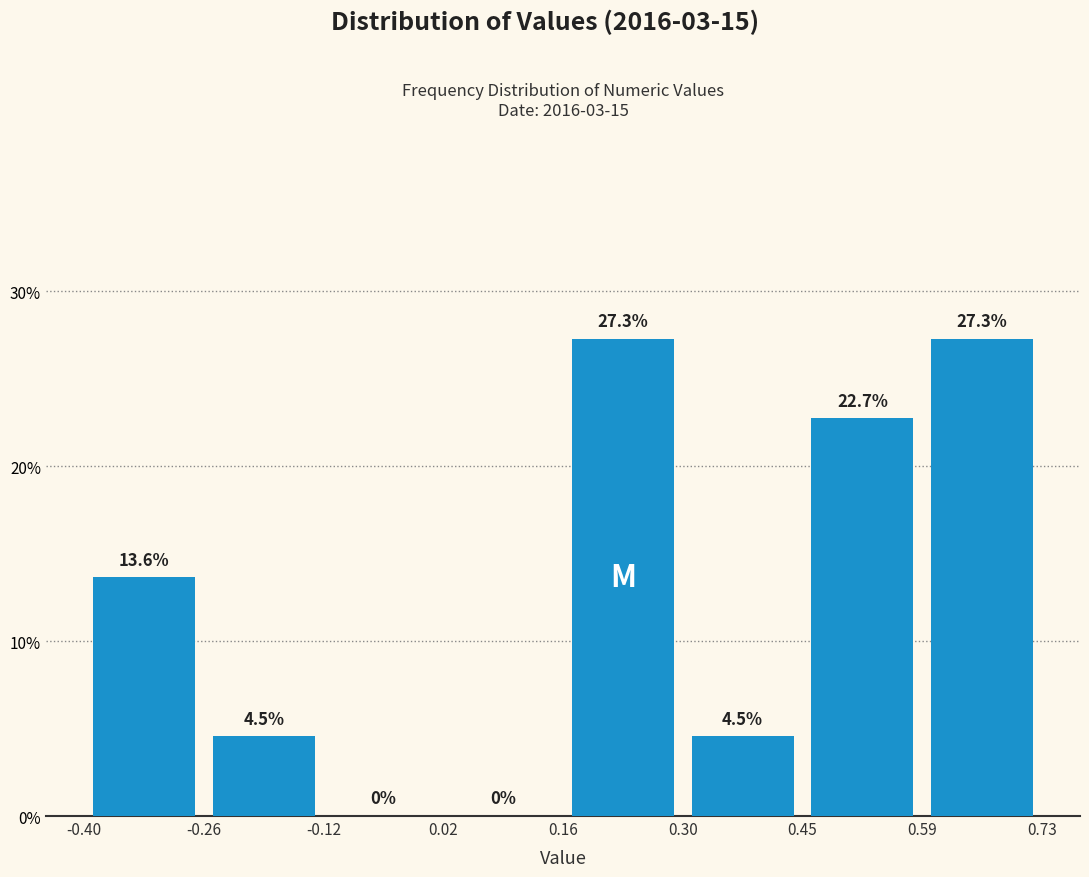

Reading left to right, list every bar in this chart as the range it spans on the x-axis followed by its height.

-0.40 to -0.26: 13.6
-0.26 to -0.12: 4.5
-0.12 to 0.02: 0.0
0.02 to 0.16: 0.0
0.16 to 0.30: 27.3
0.30 to 0.45: 4.5
0.45 to 0.59: 22.7
0.59 to 0.73: 27.3